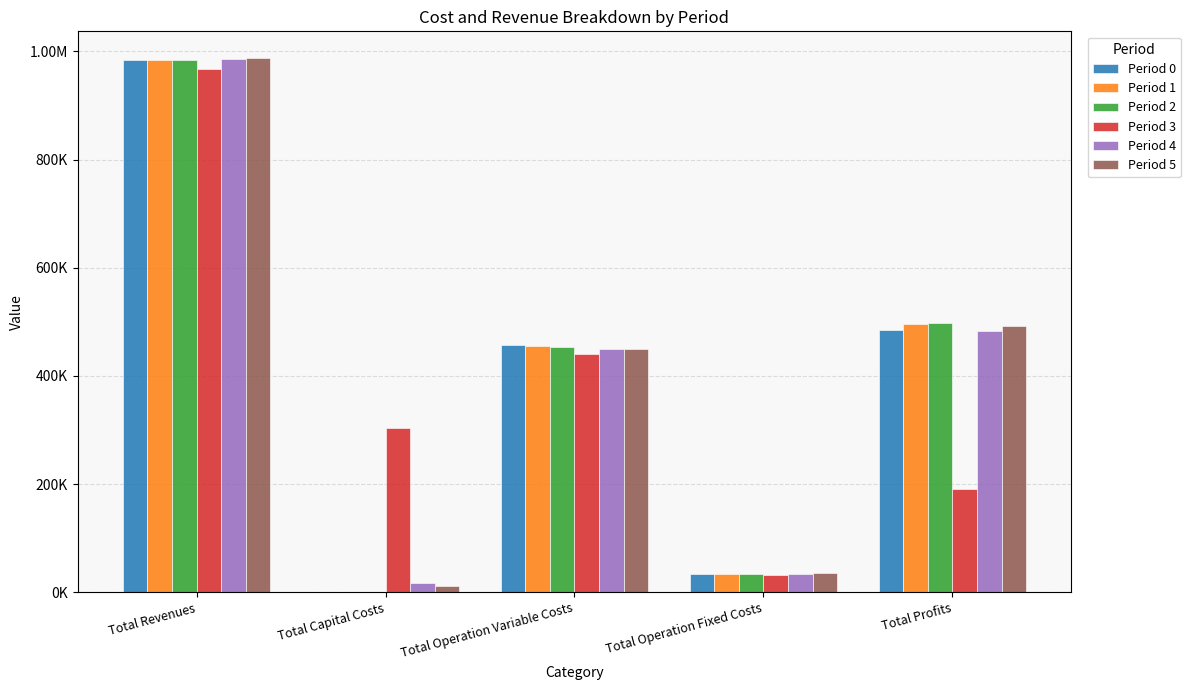

What is the difference between the highest and lowest values at Total Capital Costs?

303200.0